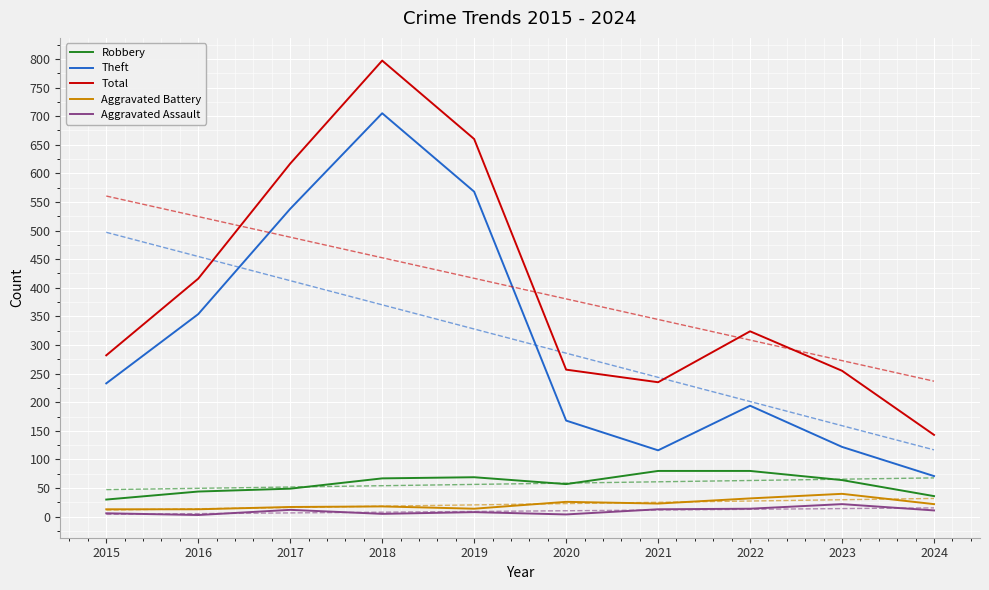

Where is the first local minimum for Aggravated Battery?

2019